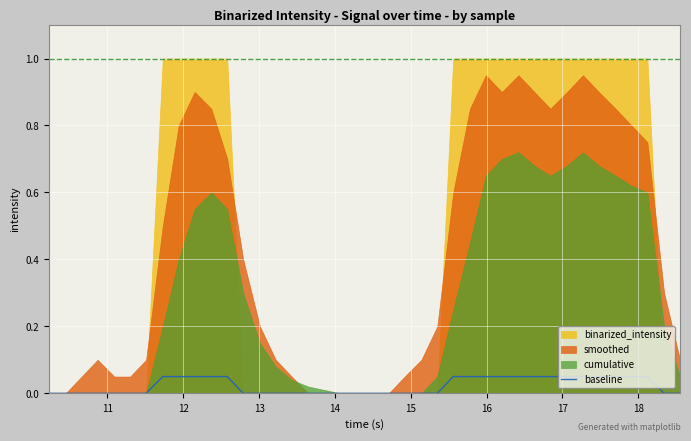

Reading left to right, extract all data points from this chart.

0.0	0.0	0.0	0.0	0.0	0.0	0.0	0.1	0.1	0.1	0.1	0.1	0.0	0.0	0.0	0.0	0.0	0.0	0.0	0.0	0.0	0.0	0.0	0.0	0.0	0.1	0.1	0.1	0.1	0.1	0.1	0.1	0.1	0.1	0.1	0.1	0.1	0.1	0.0	0.0